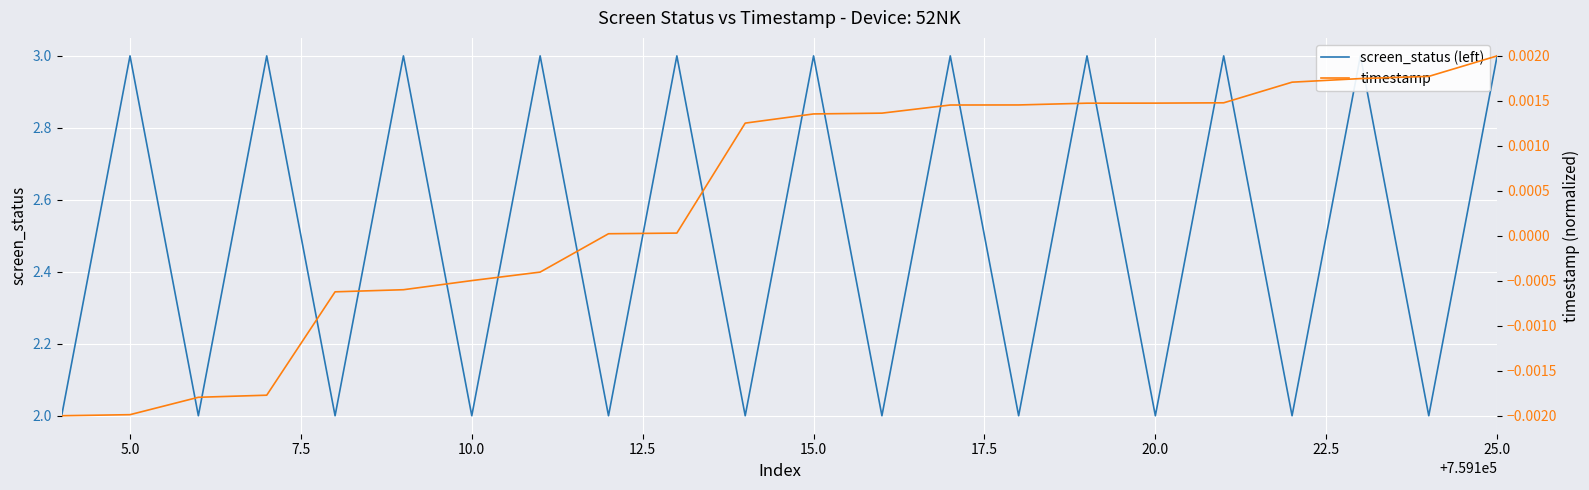

What is the average value of the screen_status (left) series?

2.5